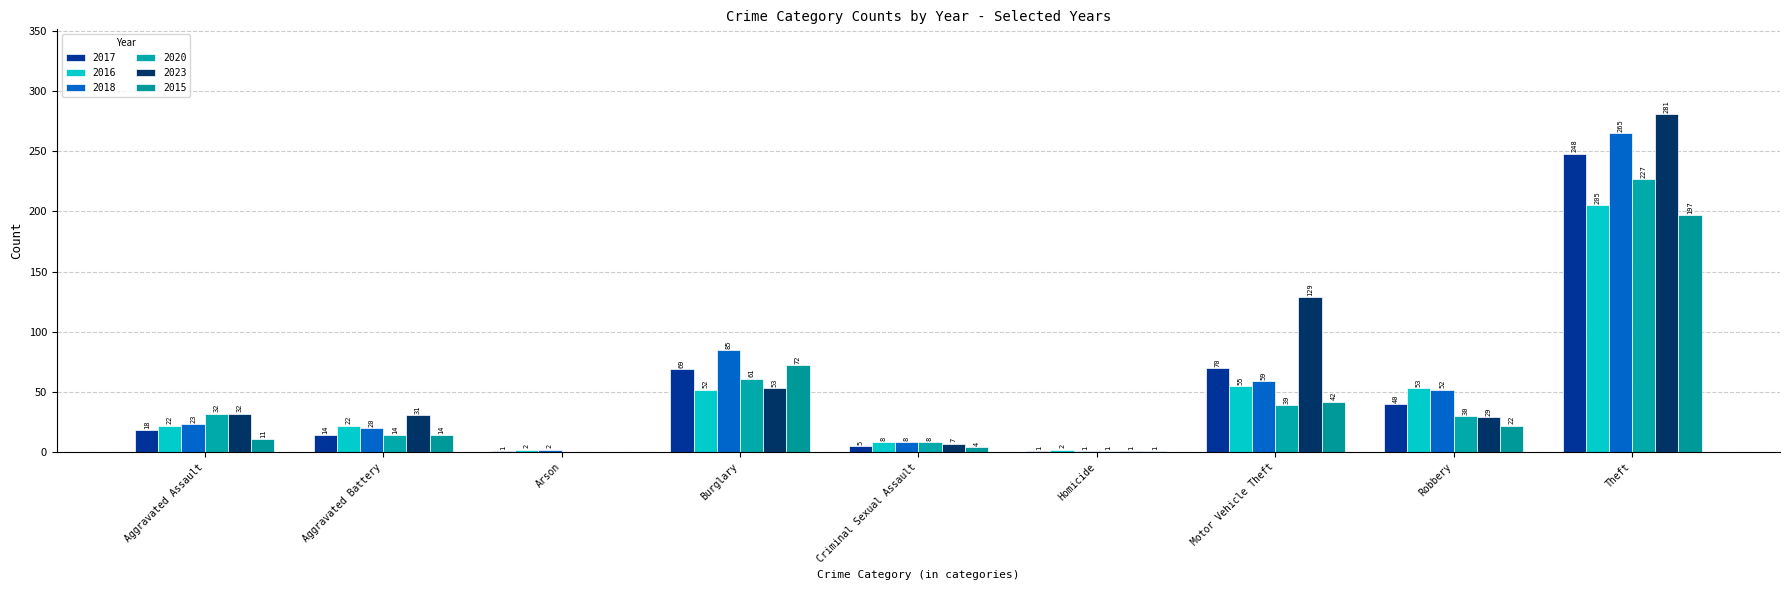

How many positive values does the 2015 series have?

8